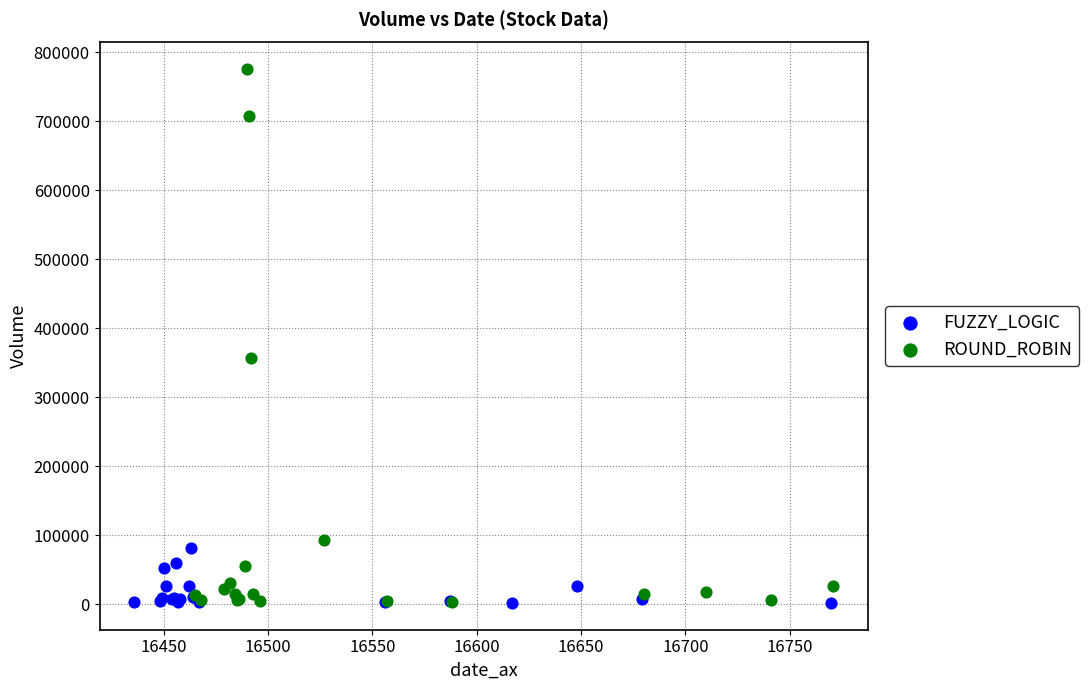

Which series has the widest spread of Y values?

ROUND_ROBIN